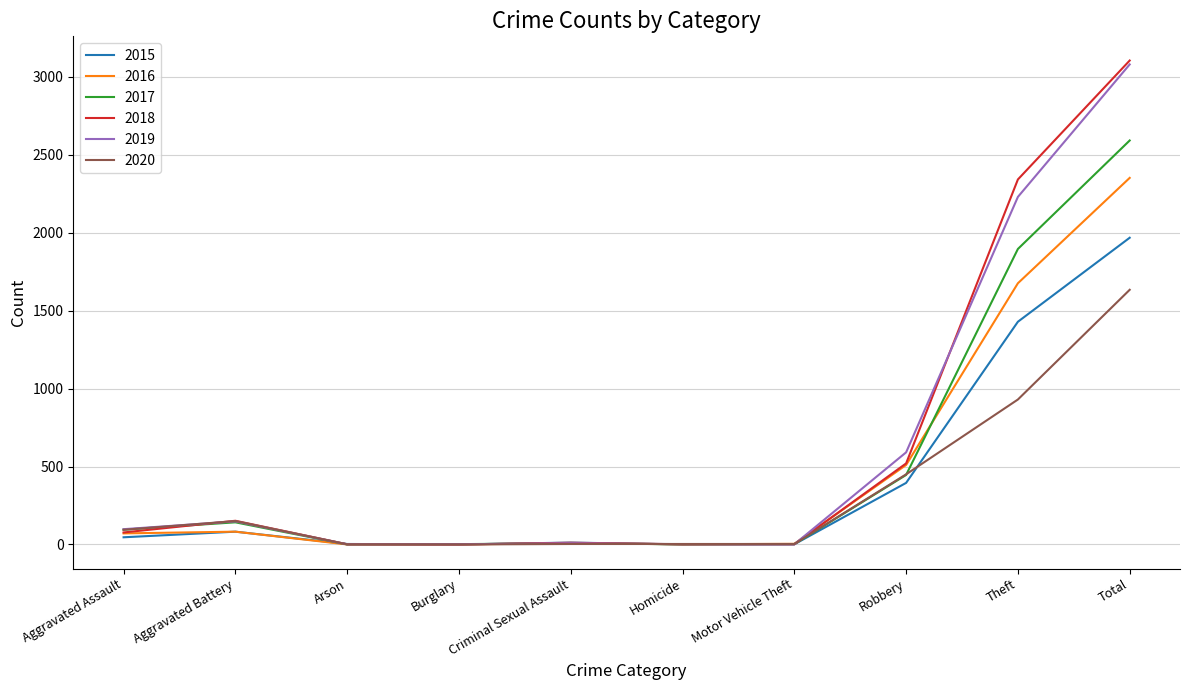

What is the difference between the highest and lowest values at Aggravated Assault?

52